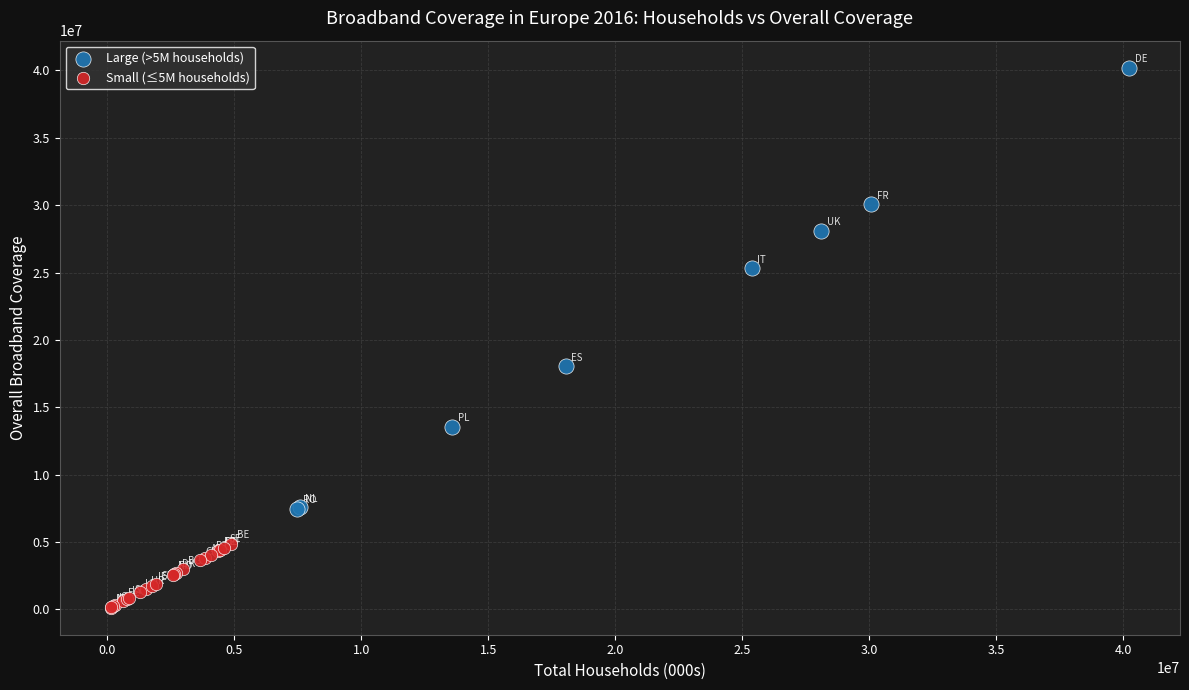

Which series has the largest Y range (max minus min)?

Large (>5M households)